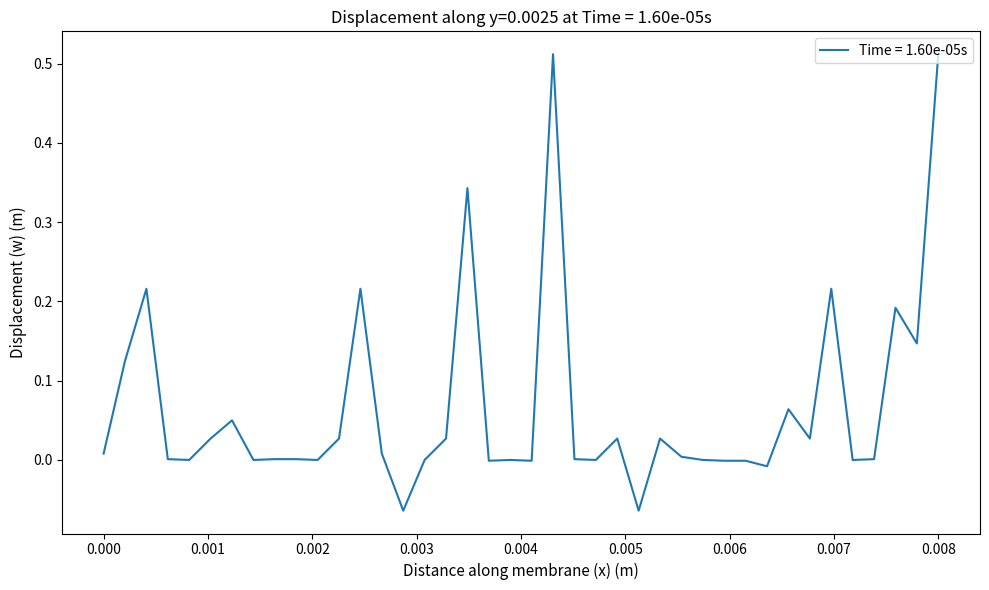

What is the difference between the maximum and minimum values?

0.6